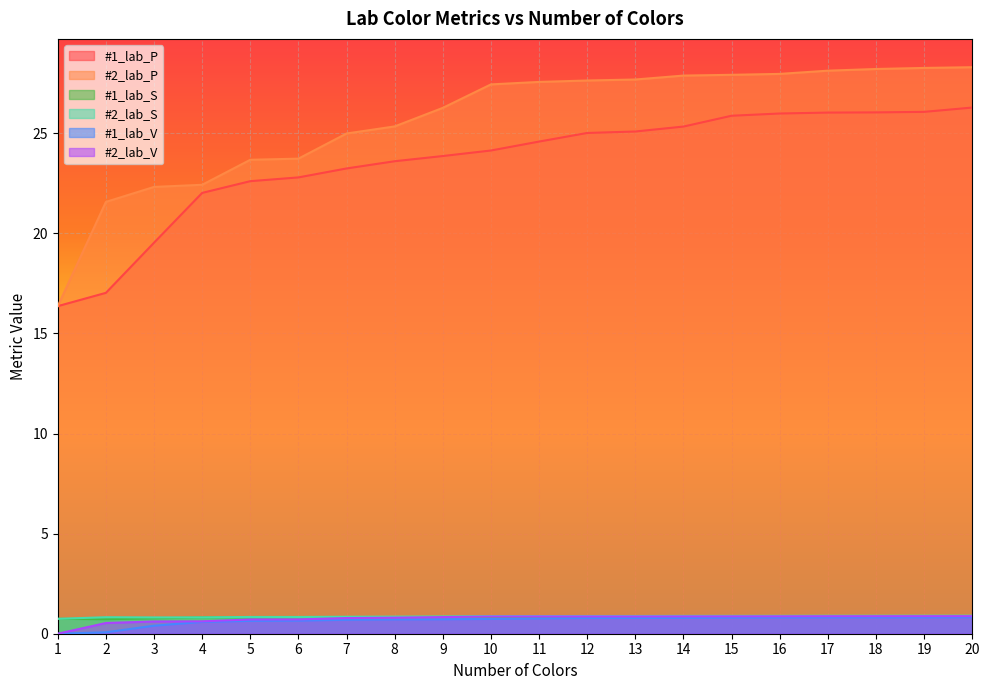

How many series are shown in this chart?

6